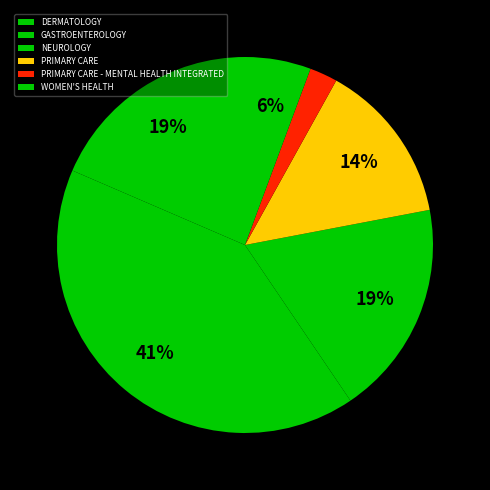

What is the total percentage of WOMEN'S HEALTH and GASTROENTEROLOGY?

46.6%